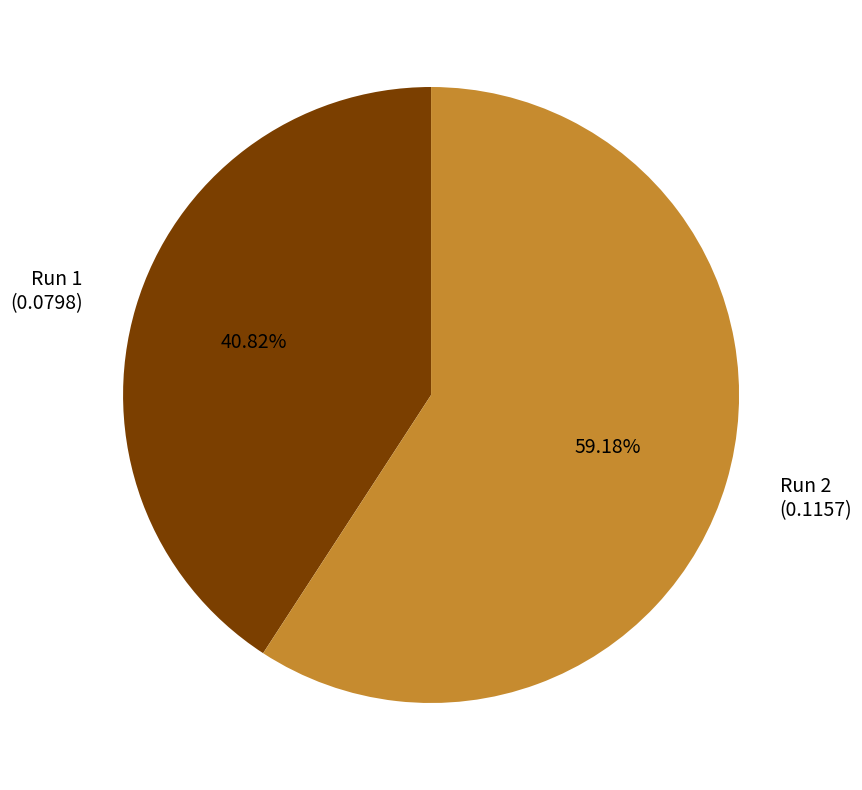

Which has a higher value, Run 2 (0.1157) or Run 1 (0.0798)?

Run 2 (0.1157)